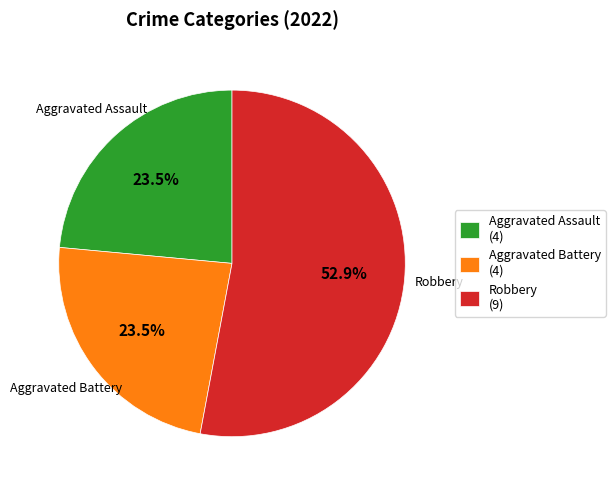

Is Aggravated Battery (4) the majority of the pie?

No